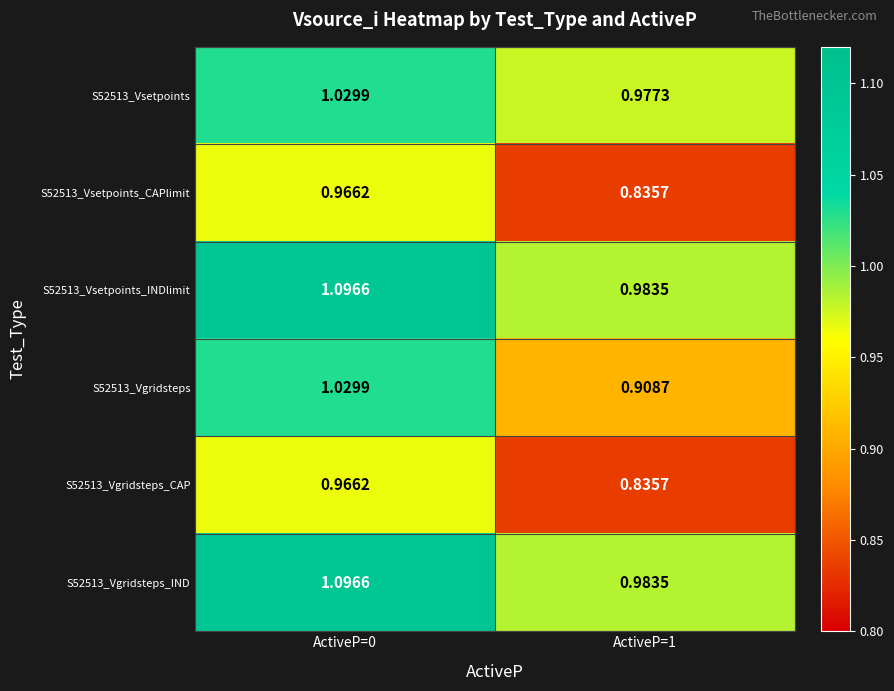

Is the value of S52513_Vsetpoints_CAPlimit at ActiveP=0 greater than the value of S52513_Vgridsteps at ActiveP=0?

No